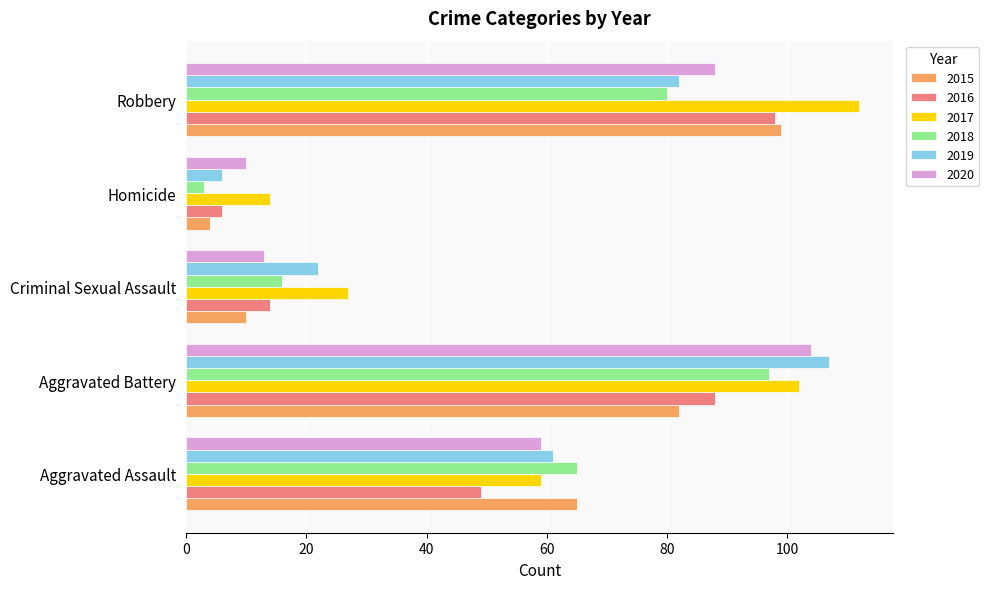

What is the average value of the 2020 series?

55